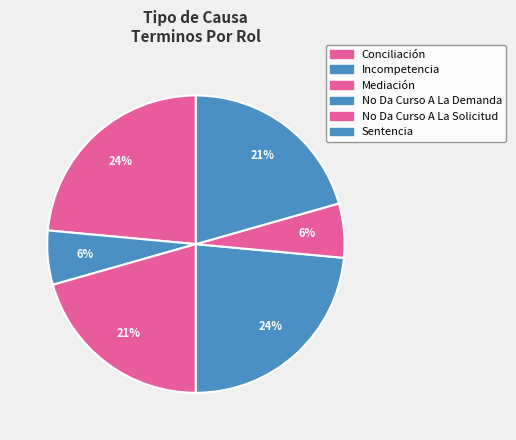

To the nearest percent, what is the average slice percentage?

17%